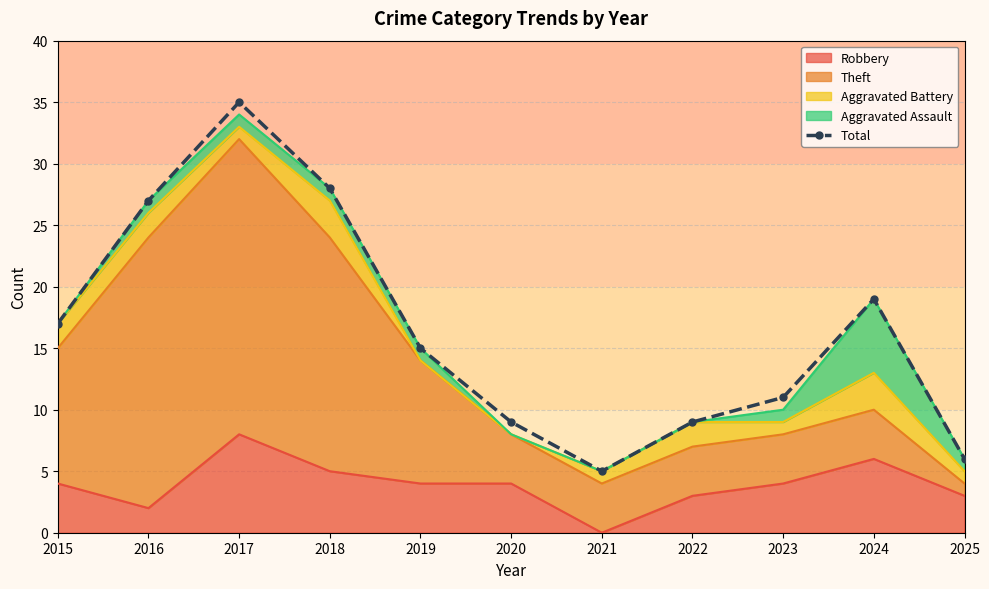

Where is the first local minimum?

2021